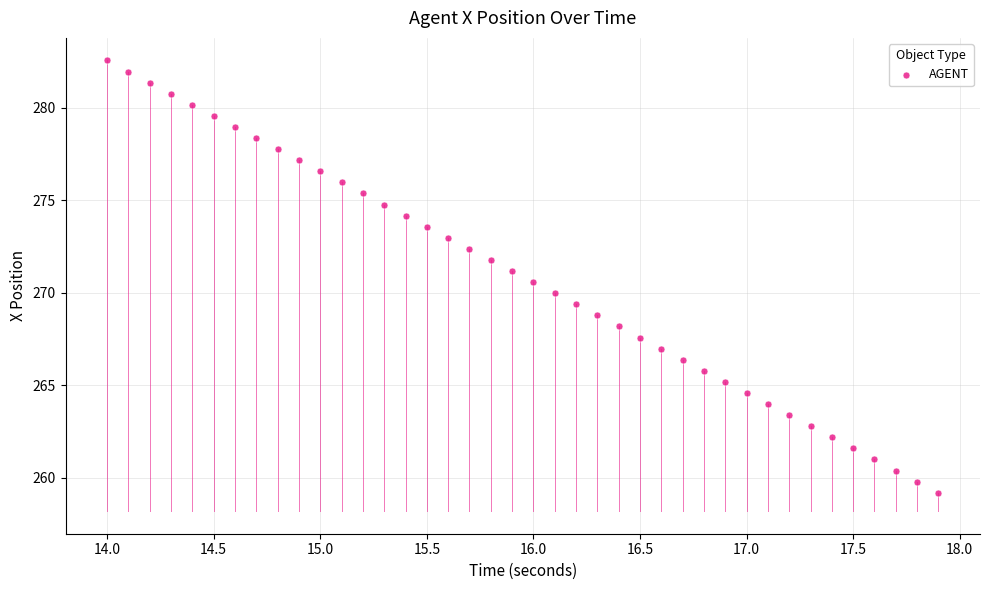

What is the range of Y values (max minus min)?

23.4